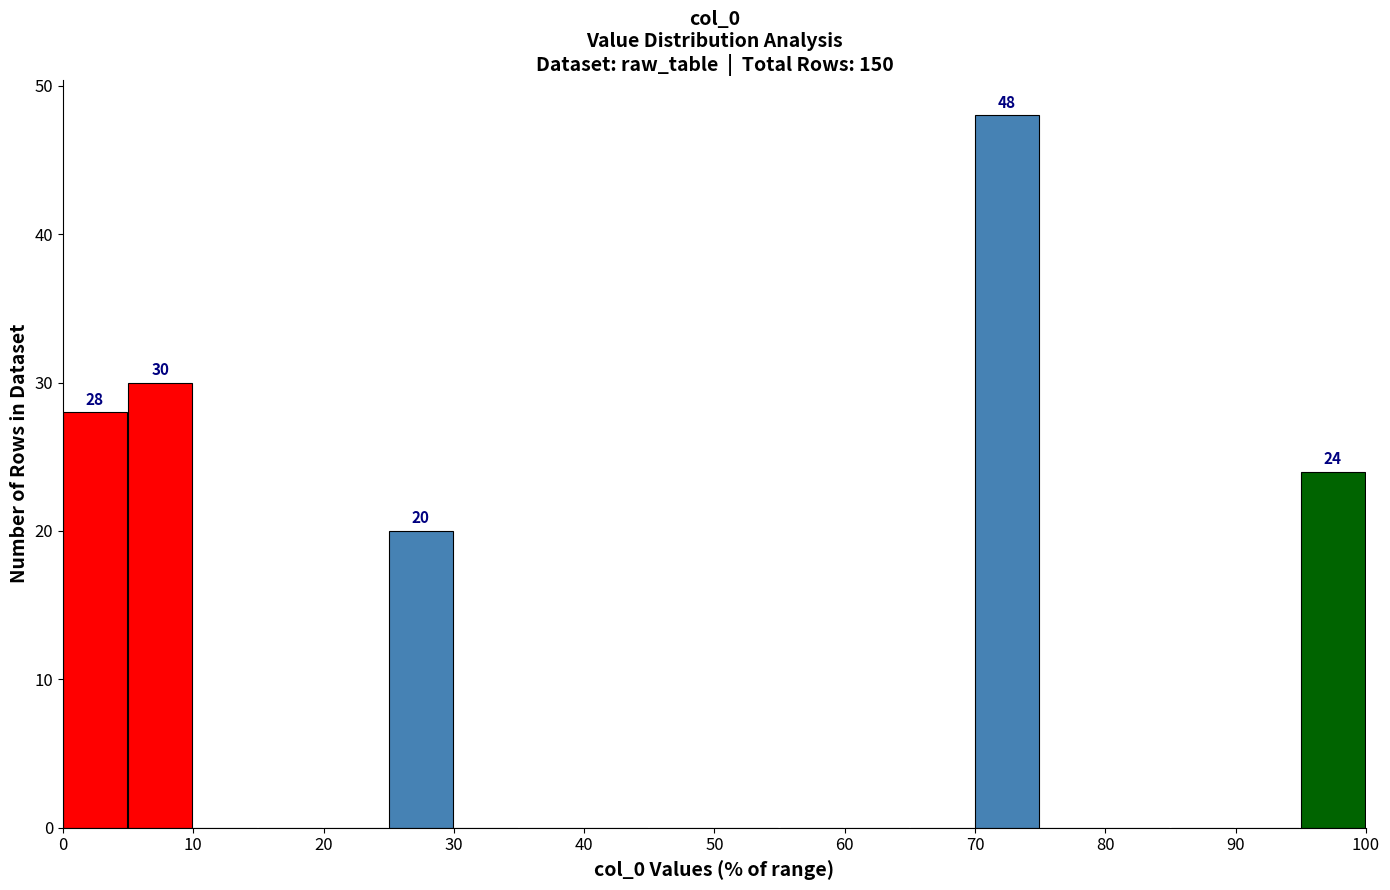

Which range on the x-axis has the tallest bar?

70 to 75